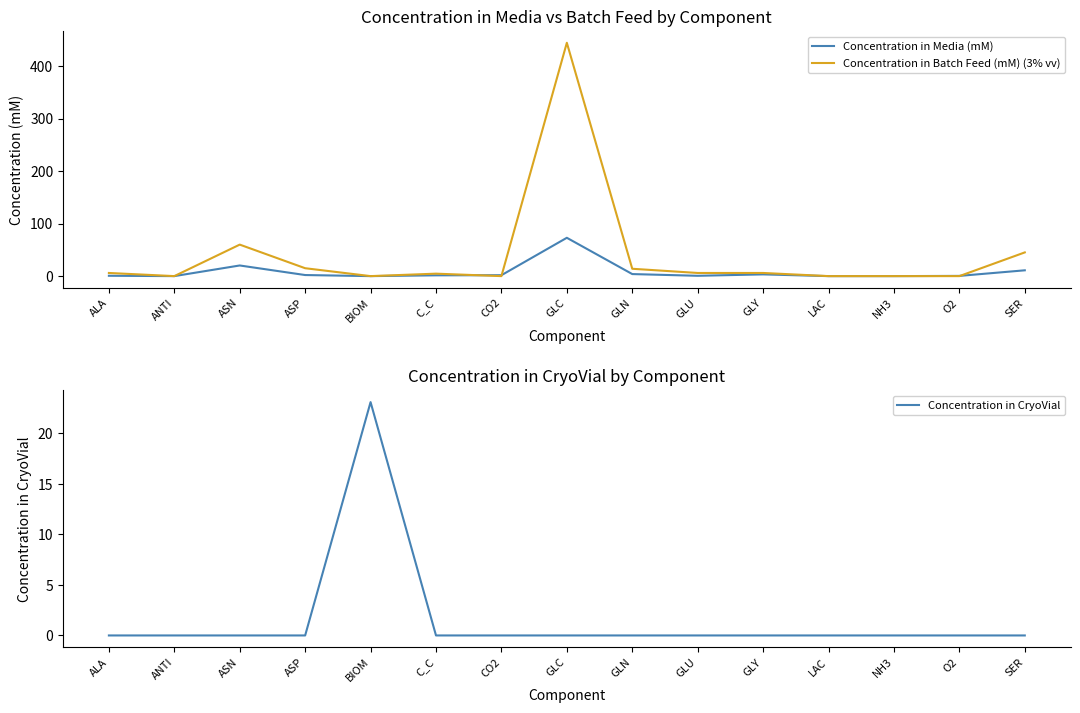

After their last crossing, which series has the higher values: Concentration in CryoVial or Concentration in Media (mM)?

Concentration in Media (mM)